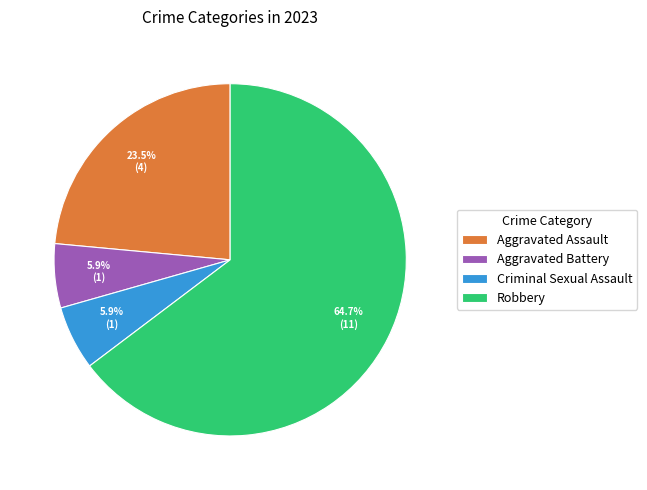

The Aggravated Battery slice represents 6% of the pie. True or false?

True